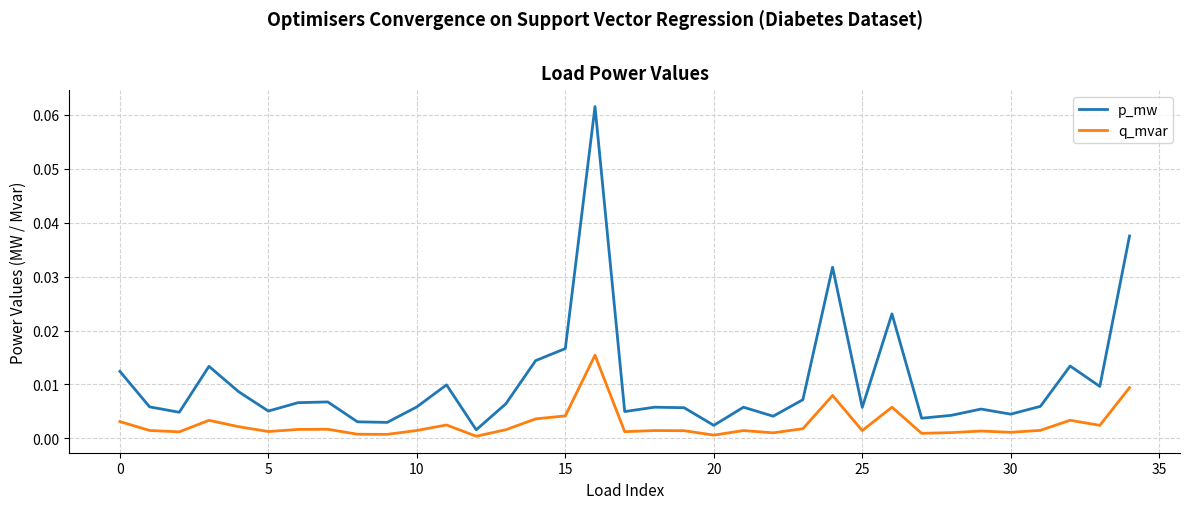

How many lines are shown in the chart?

2